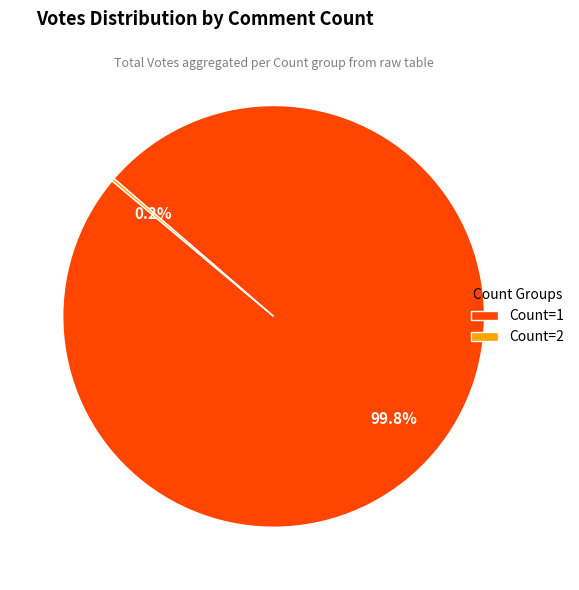

Which slice represents more than half of the pie?

Count=1